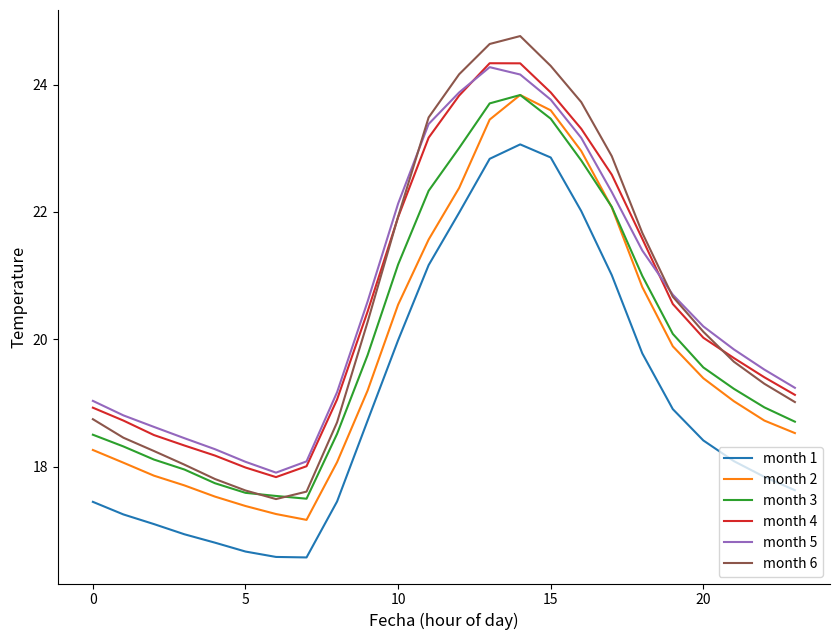

What is the minimum value shown in the chart?

16.6